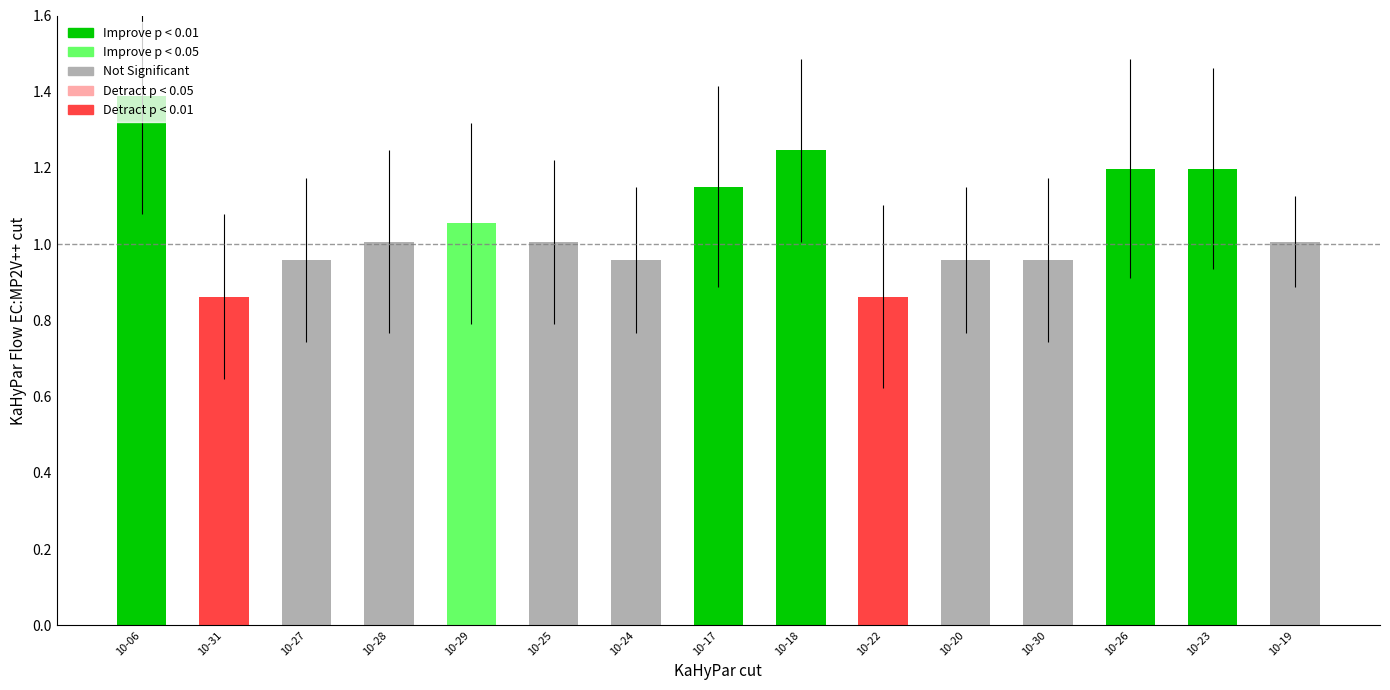

True or false: the data shows 1.6 at 10-28.

False